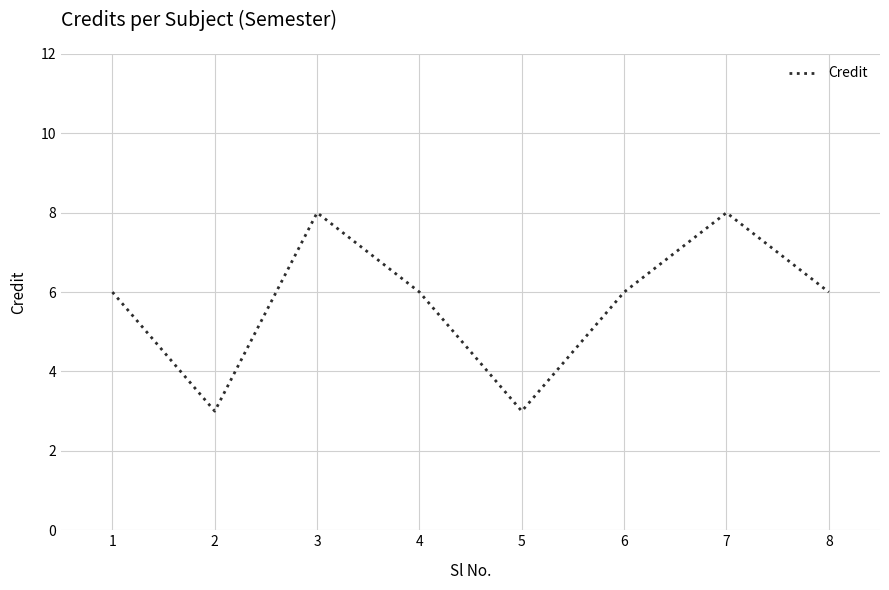

What is the maximum value shown in the chart?

8